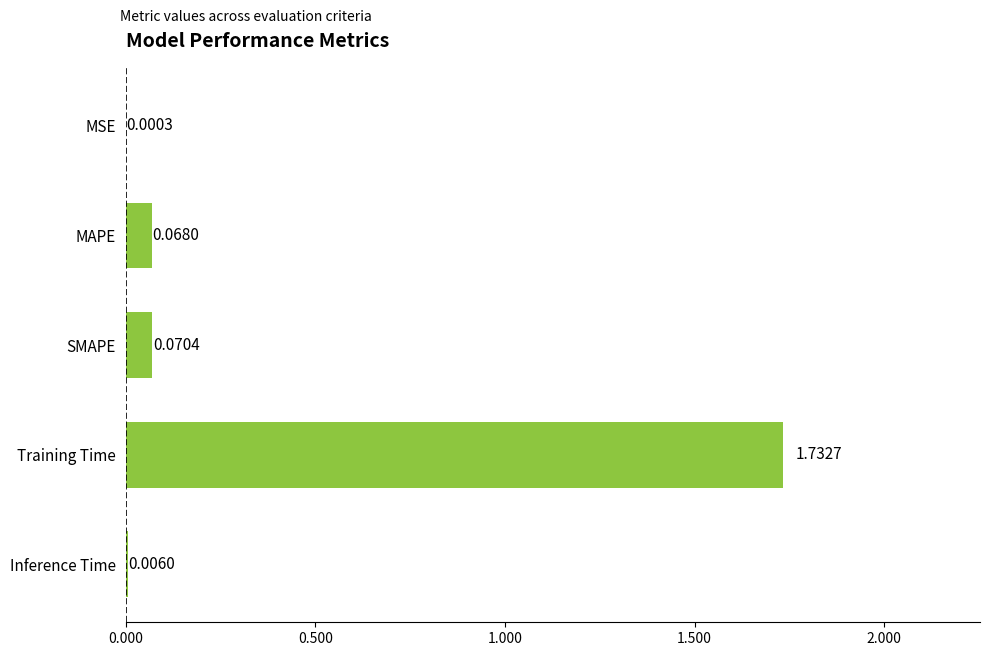

What is the sum of all values?

1.9